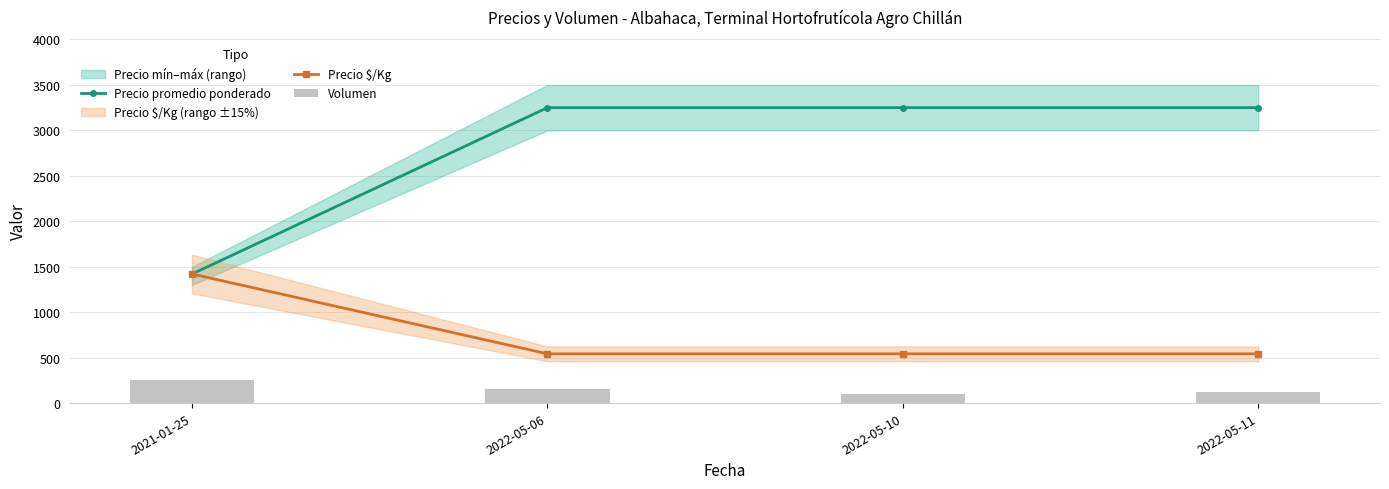

Which label corresponds to the largest value in the chart?

2022-05-06